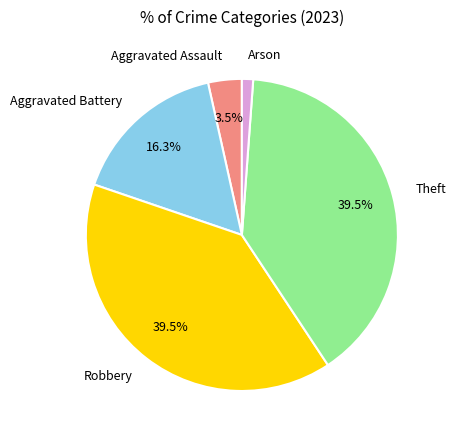

Is there any slice that represents more than half of the pie?

No